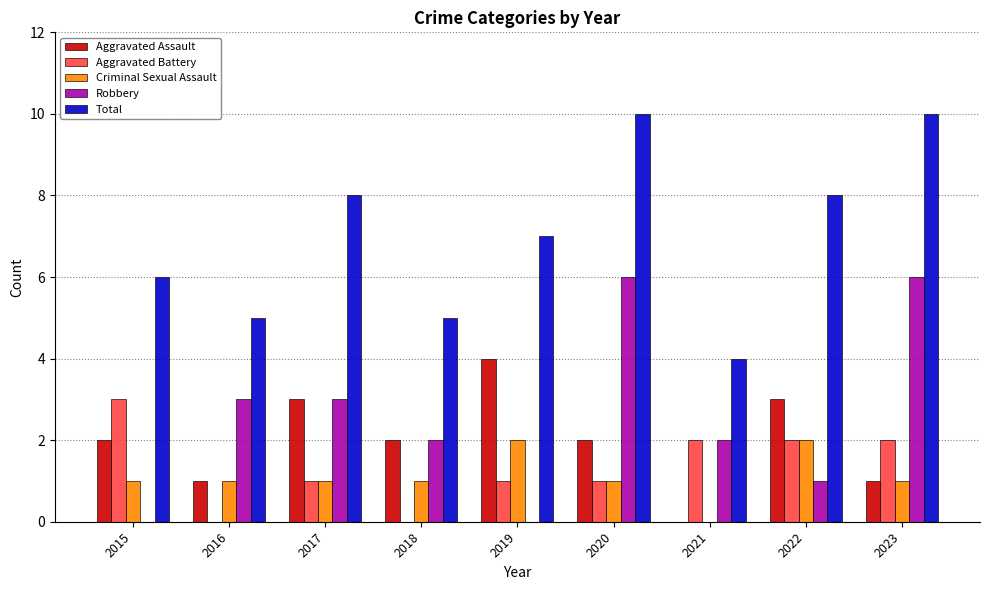

What is the difference between the Aggravated Assault values at 2022 and 2023?

2